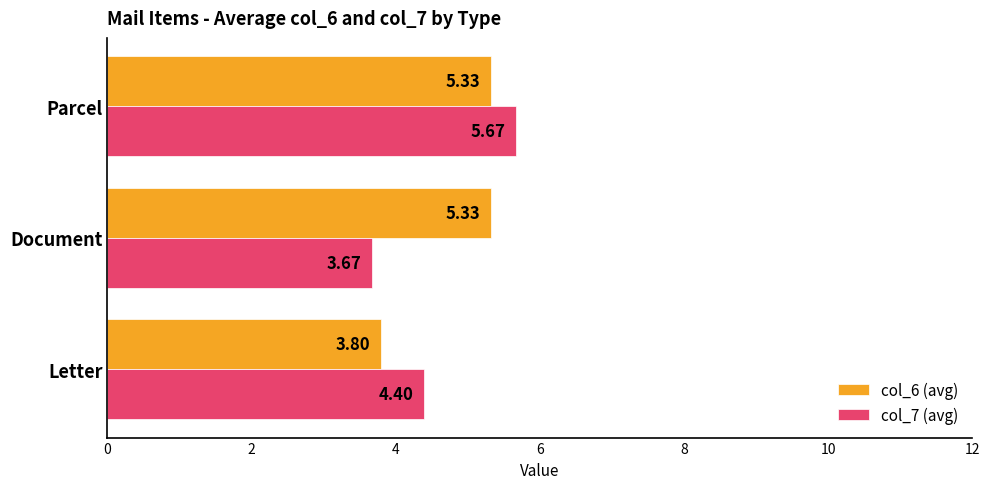

What is the sum of the col_7 (avg) values at Letter and Document?

8.1